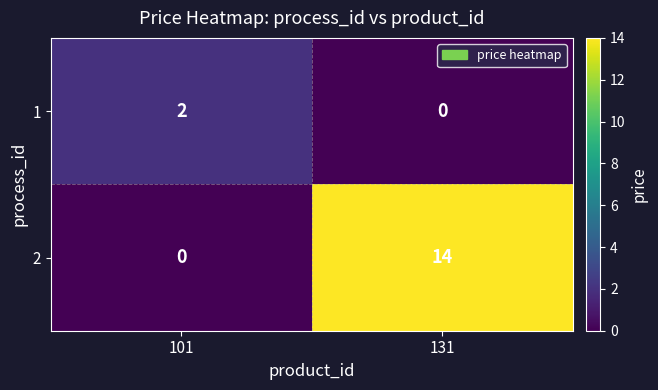

Count the number of categories in the chart.

2